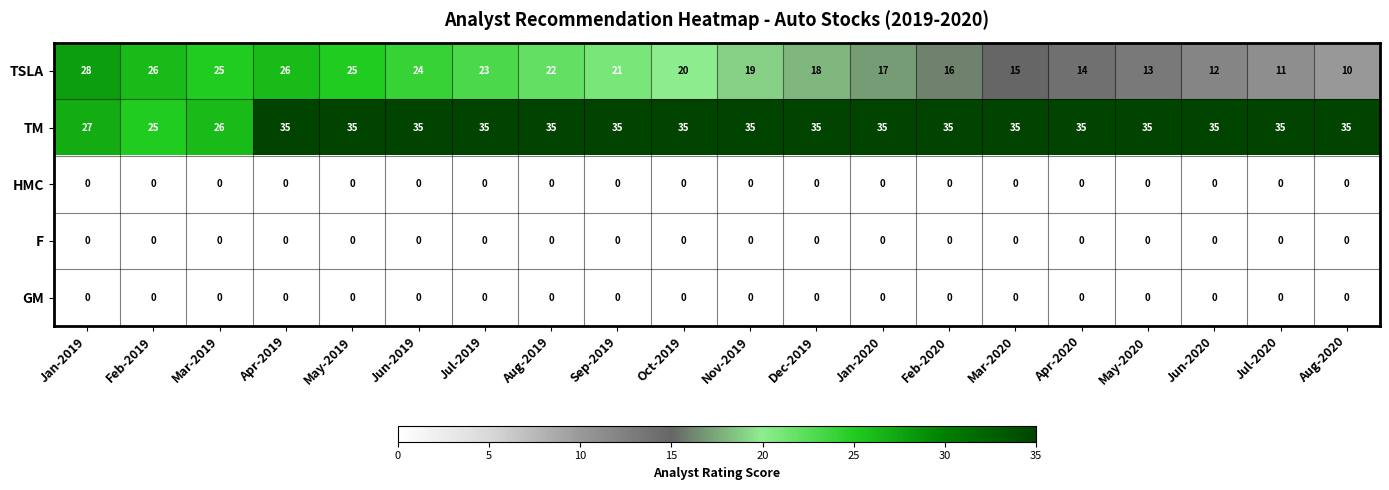

At how many categories does at least one series exceed 21?

20